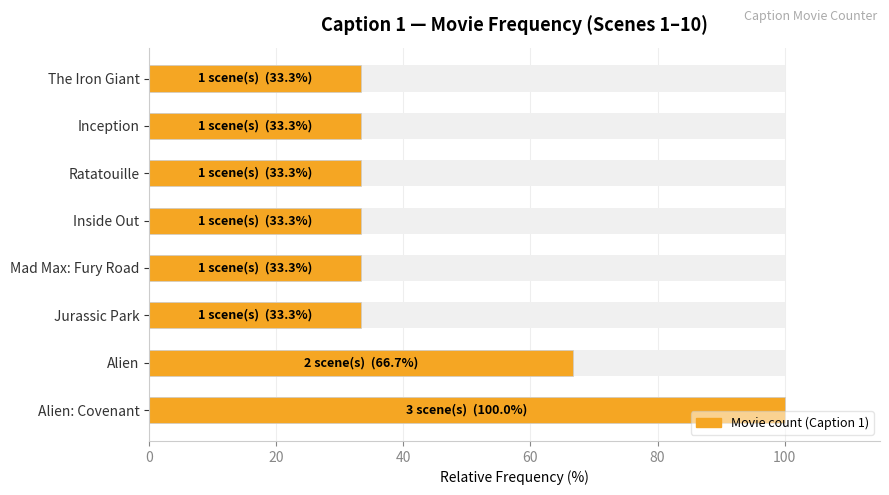

What is the average value?

45.8